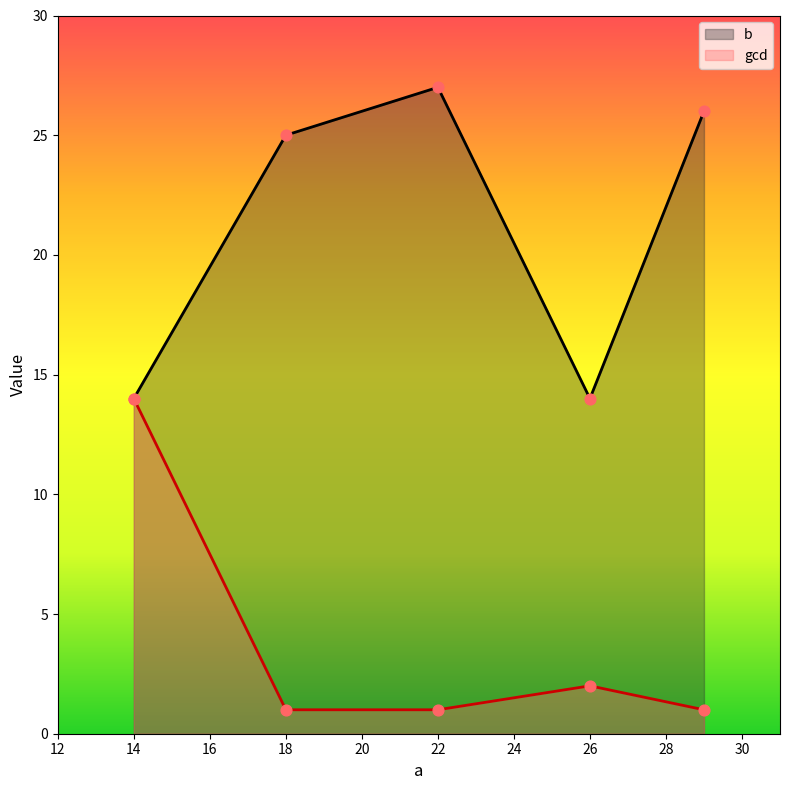

What is the total value across all series at 14?

28